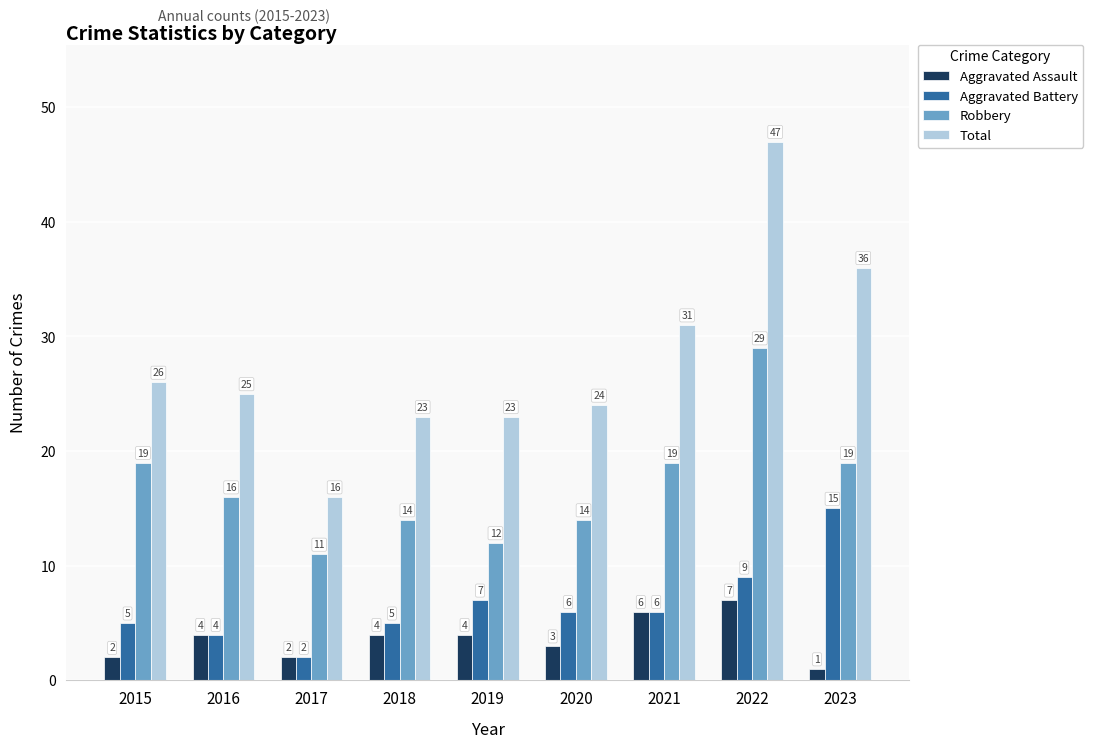

At how many categories does at least one series exceed 27?

3